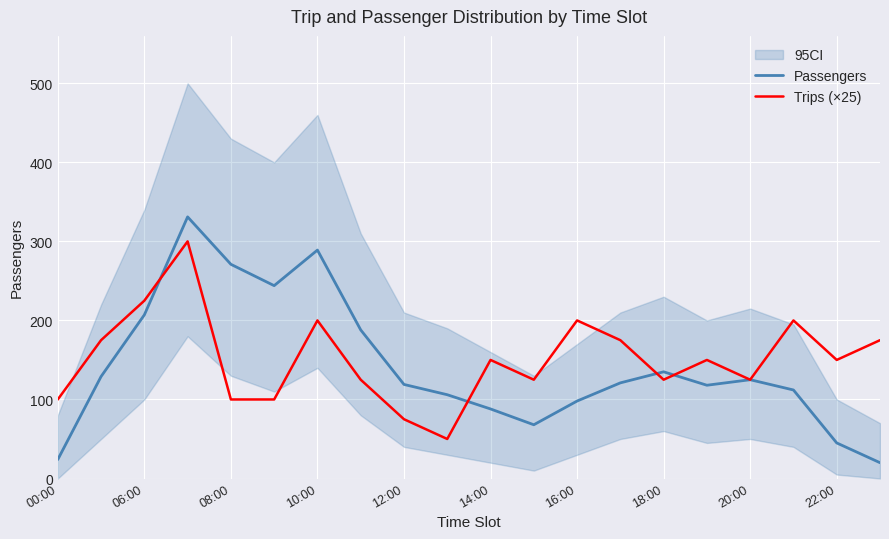

What is the average value of the Trips (×25) series?

151